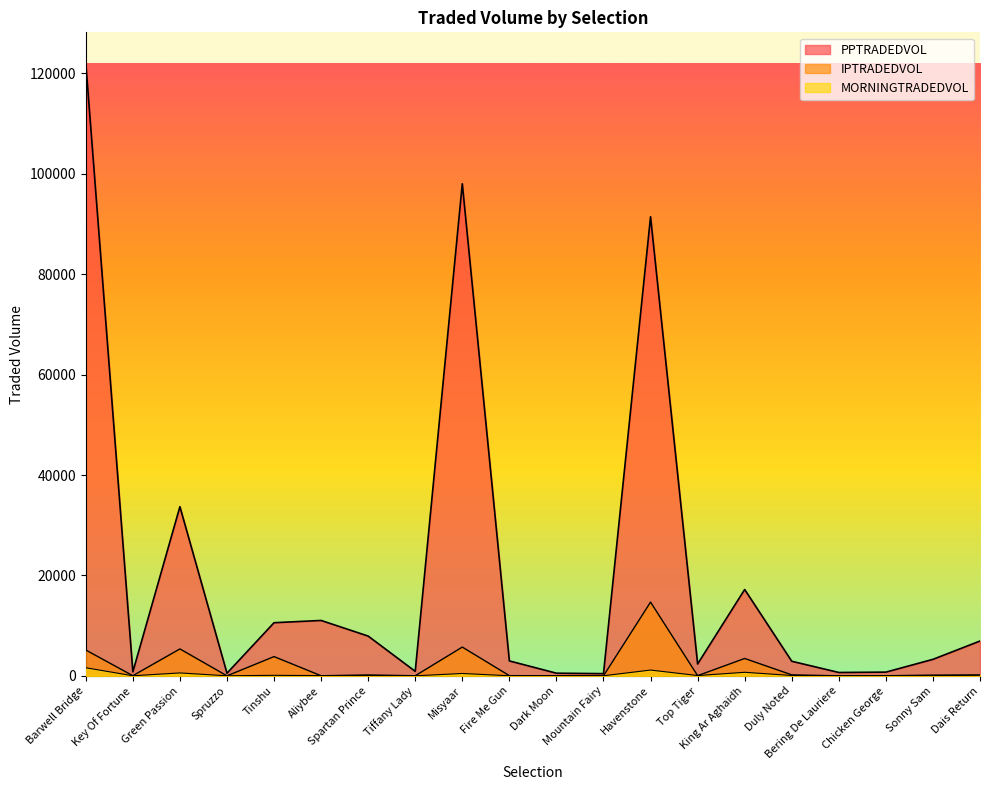

True or false: MORNINGTRADEDVOL and PPTRADEDVOL intersect in this chart.

False